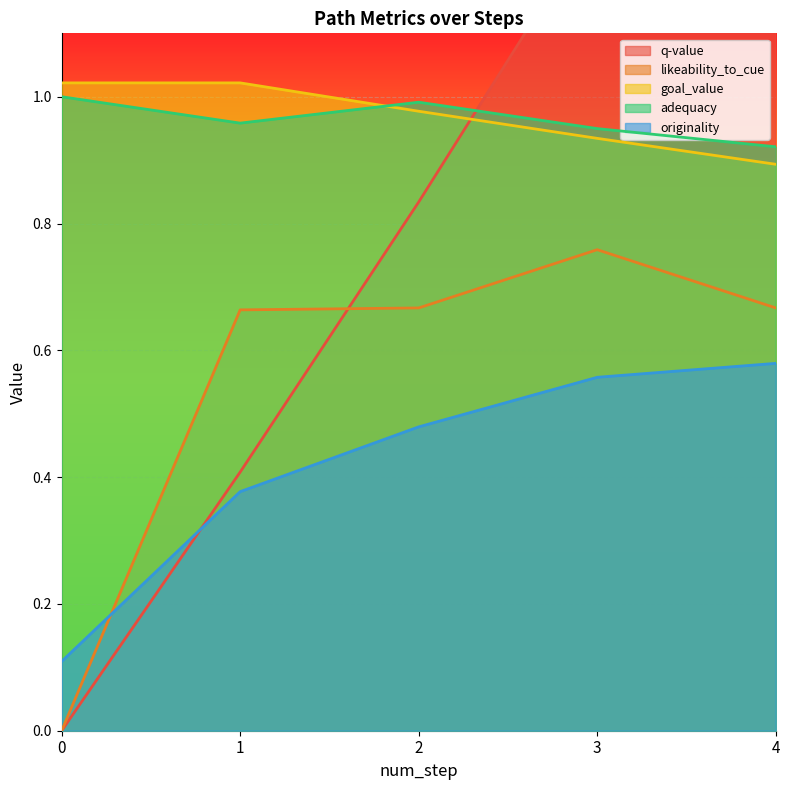

Reading left to right, transcribe all the data shown in this chart.

q-value: 0=0.0	1=0.4	2=0.8	3=1.3	4=1.7
likeability_to_cue: 0=0.0	1=0.7	2=0.7	3=0.8	4=0.7
goal_value: 0=1.0	1=1.0	2=1.0	3=0.9	4=0.9
adequacy: 0=1.0	1=1.0	2=1.0	3=0.9	4=0.9
originality: 0=0.1	1=0.4	2=0.5	3=0.6	4=0.6